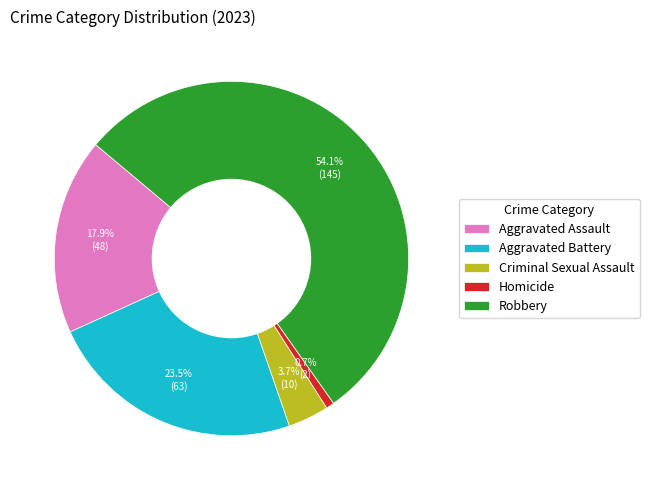

Rank the categories by value from lowest to highest.

Homicide, Criminal Sexual Assault, Aggravated Assault, Aggravated Battery, Robbery